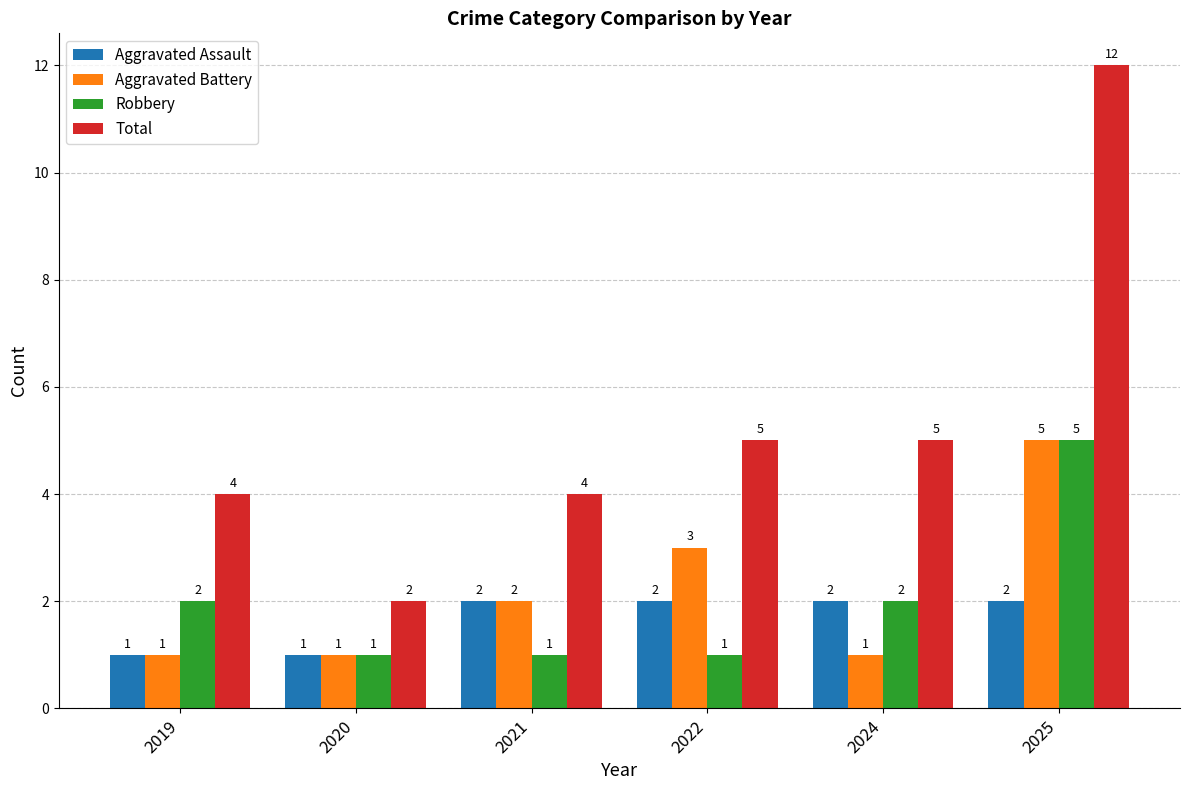

Reading left to right, what are all the values shown in this chart?

Aggravated Assault: 2019=1	2020=1	2021=2	2022=2	2024=2	2025=2
Aggravated Battery: 2019=1	2020=1	2021=2	2022=3	2024=1	2025=5
Robbery: 2019=2	2020=1	2021=1	2022=1	2024=2	2025=5
Total: 2019=4	2020=2	2021=4	2022=5	2024=5	2025=12